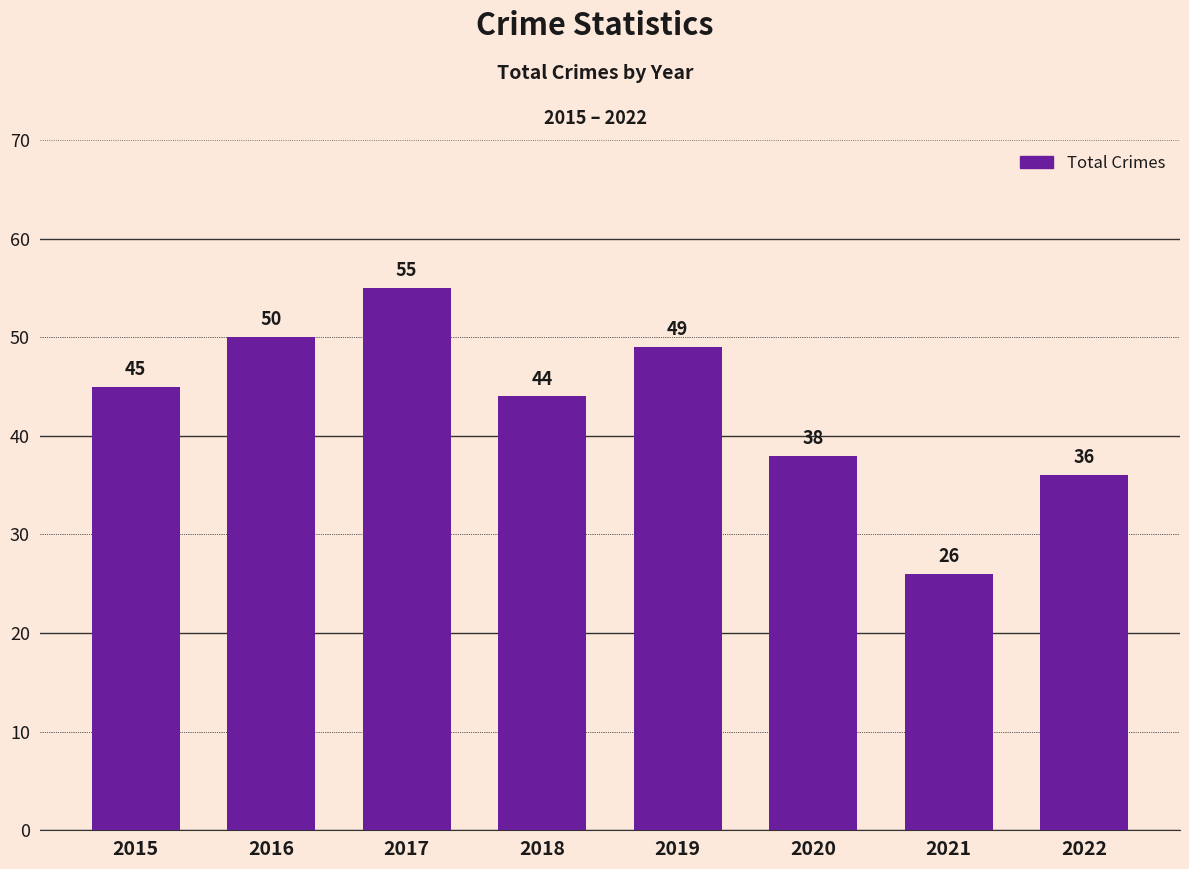

What is the difference between the second highest and second lowest values?

14